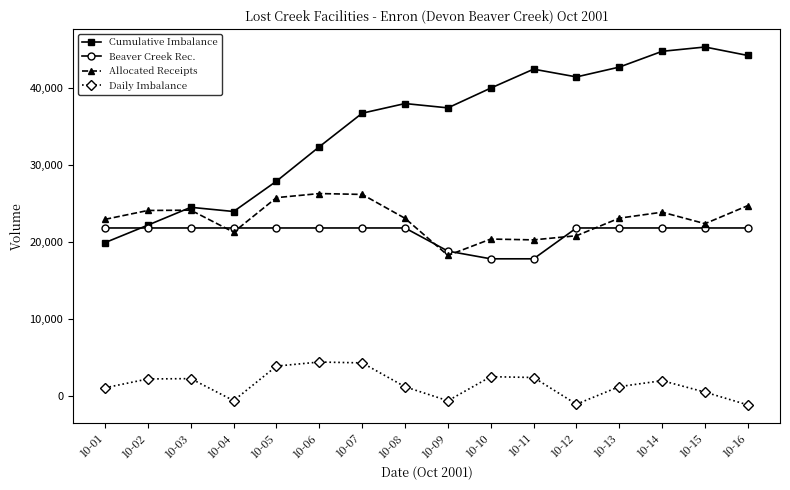

Where is Allocated Receipts nearest to the value 22302?

10-15